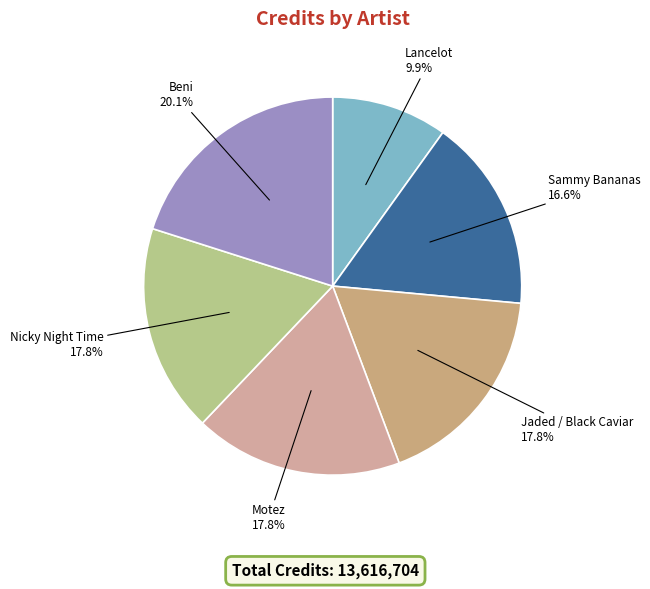

How many segments does this pie chart have?

6